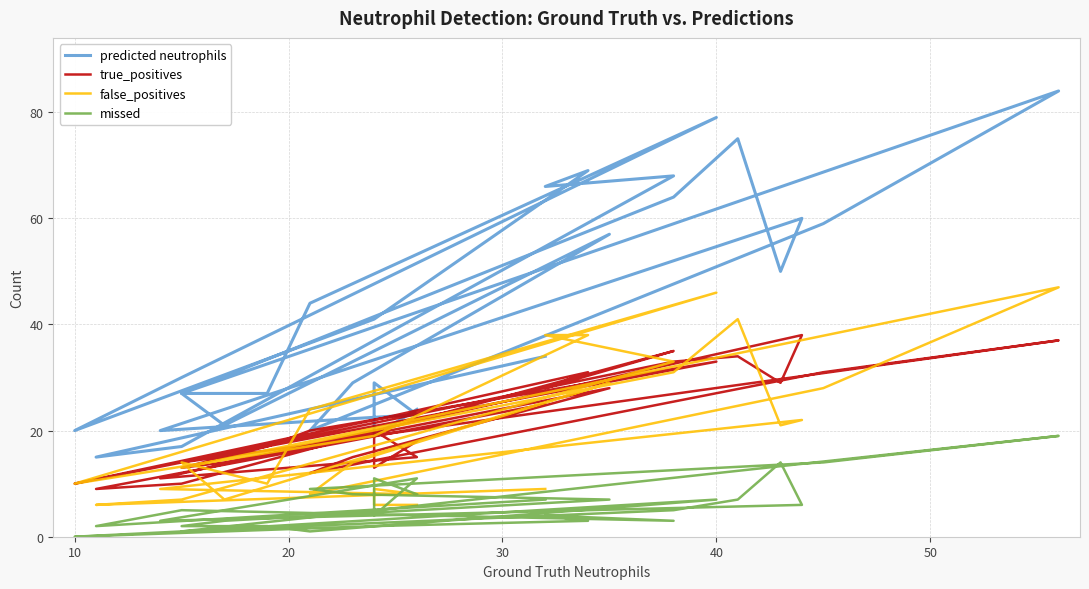

How many lines are shown in the chart?

4